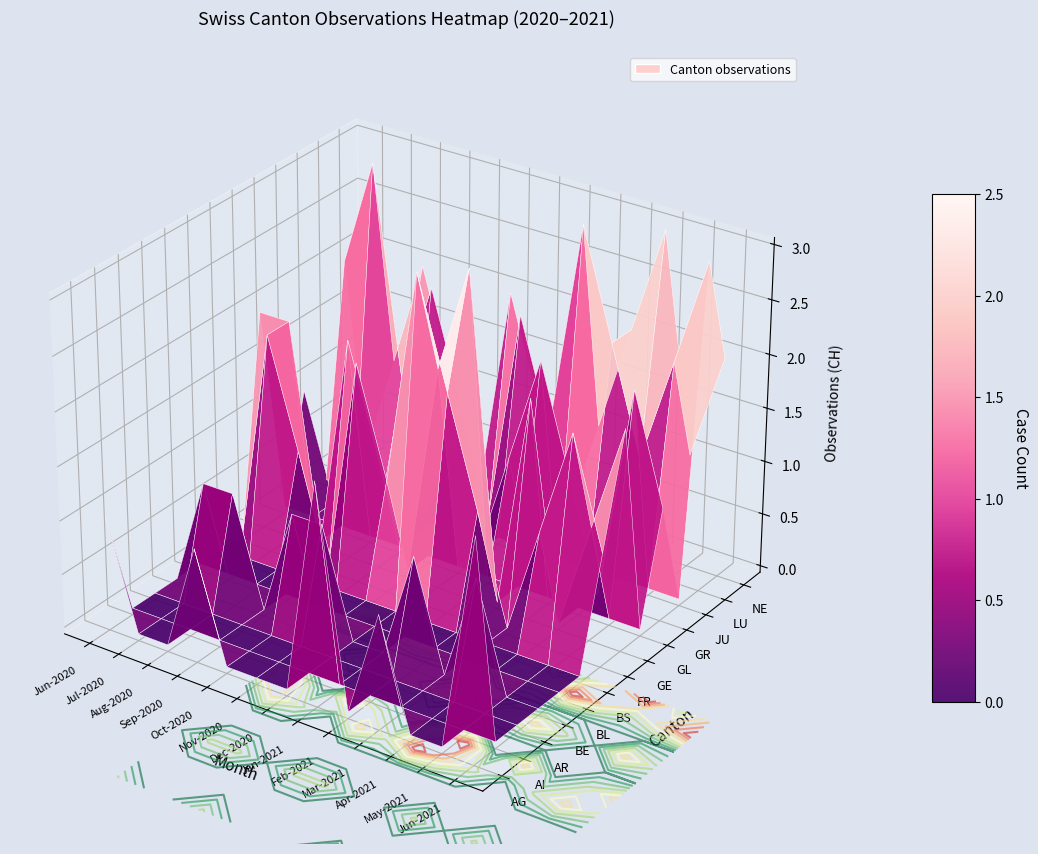

Is it true that NE equals -2 at BL?

False